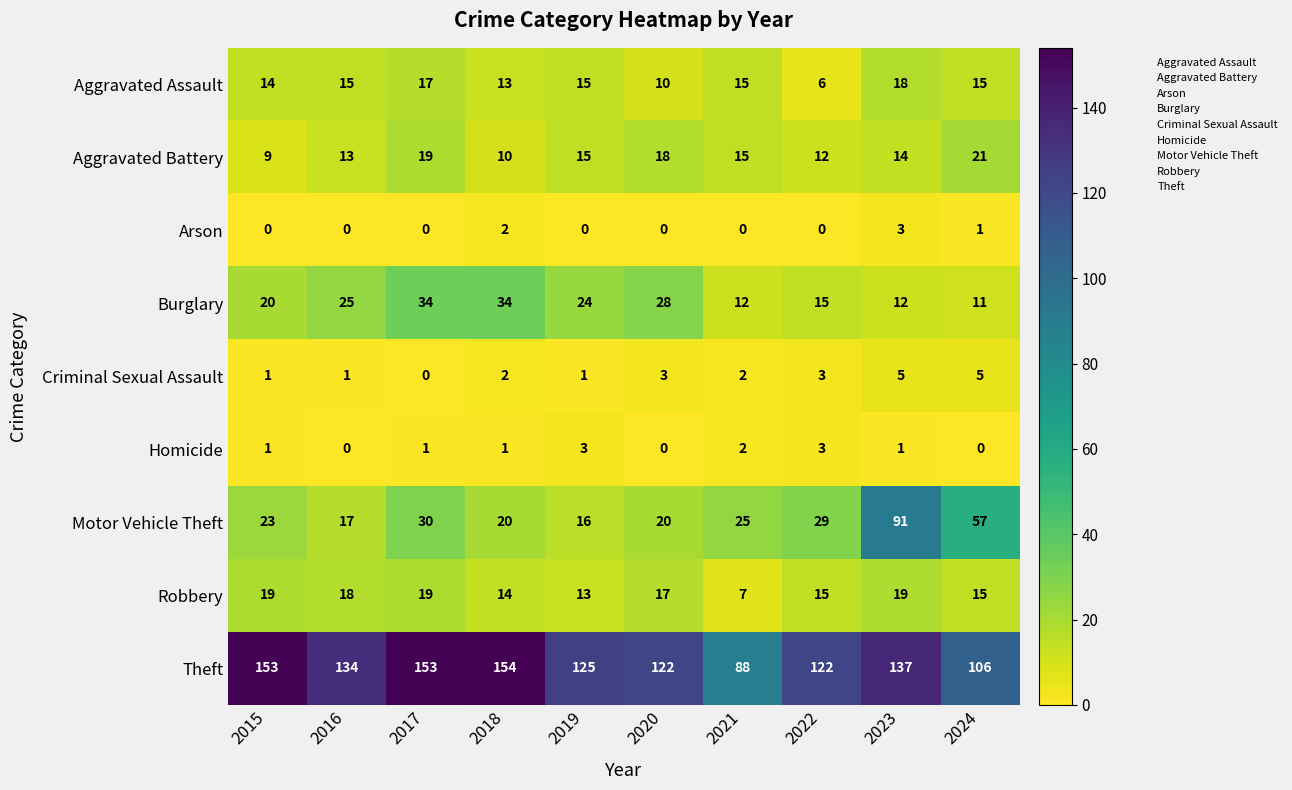

The value of Burglary at 2018 is 13. True or false?

False